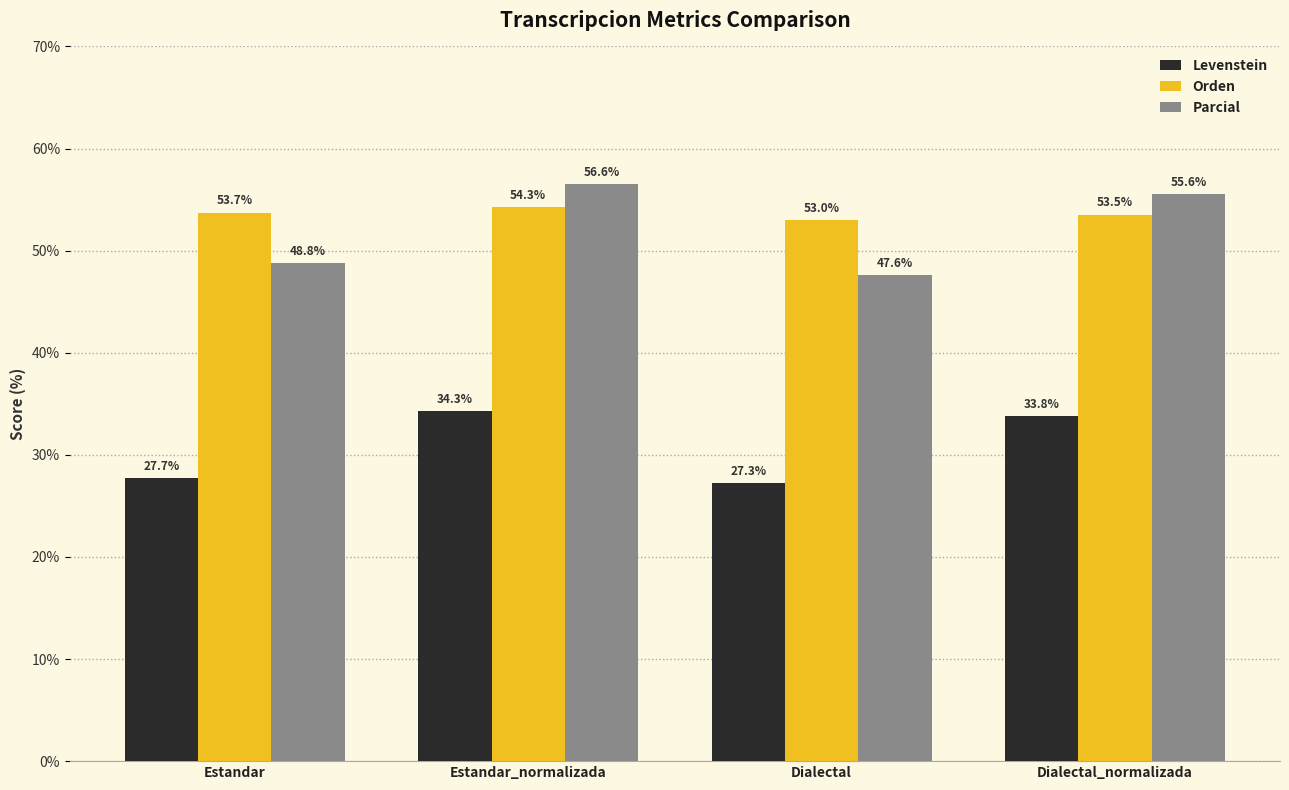

Count the number of categories in the chart.

4